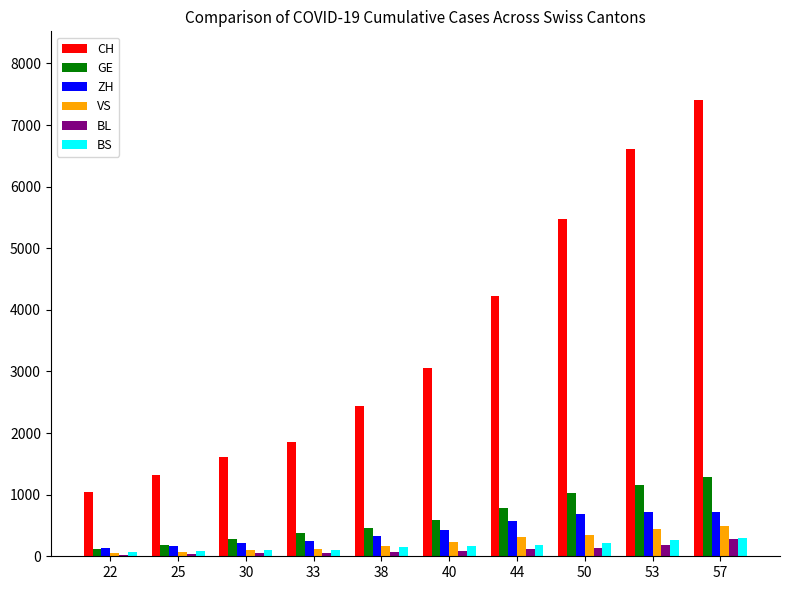

What is the value of the BS bar at the 1st from the left?

73